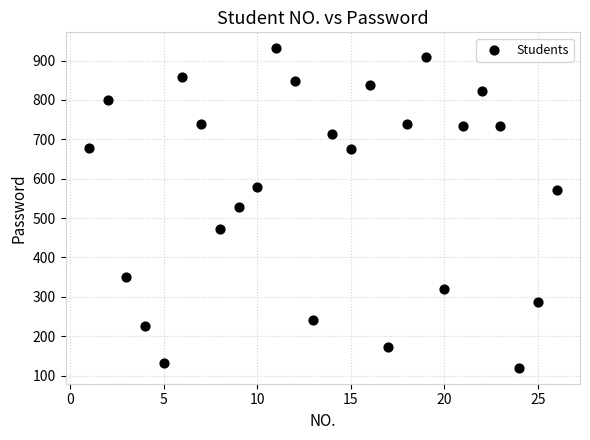

What is the range of X values (max minus min)?

25